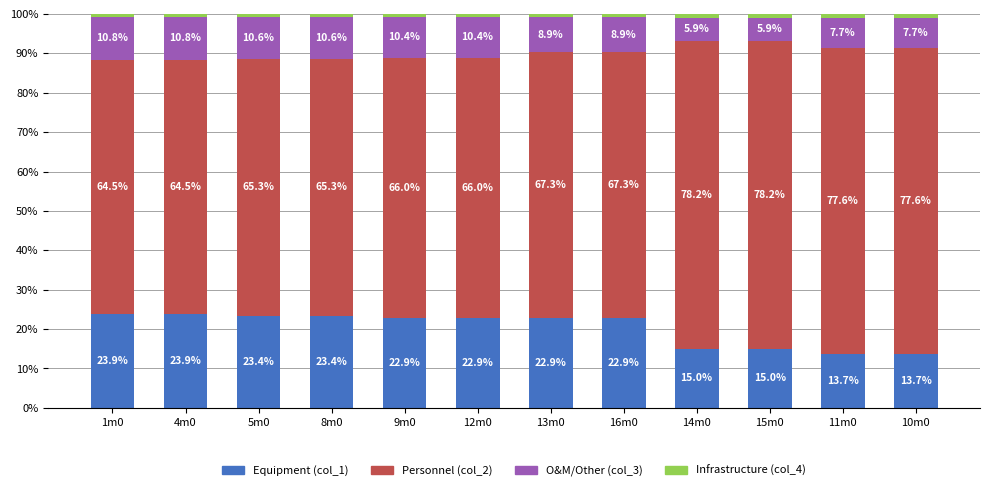

What is the approximate value of Equipment (col_1) at 15m0?

15.0